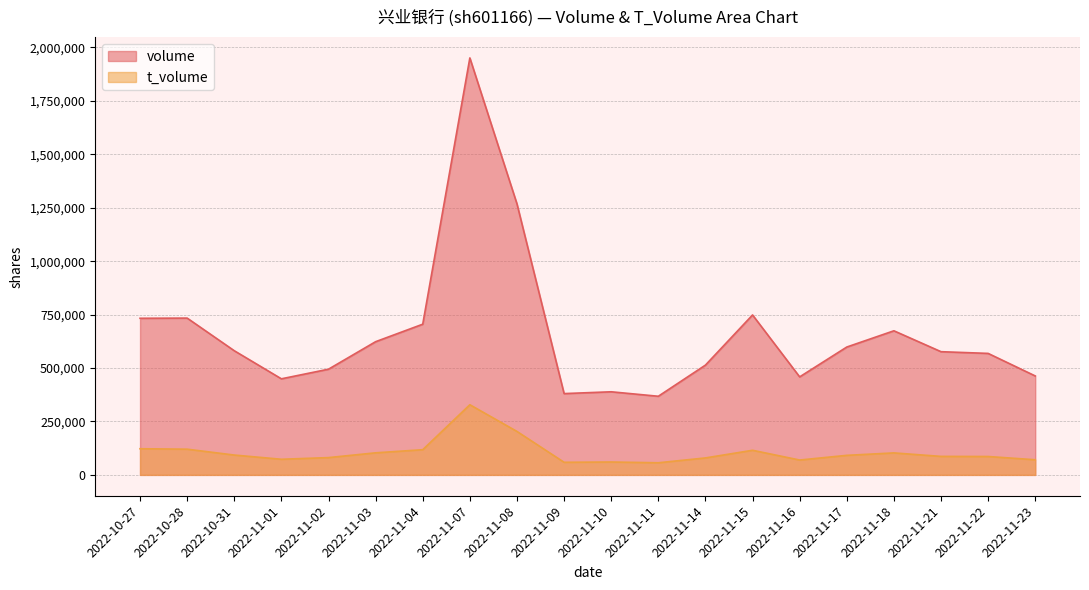

Reading left to right, list all the values displayed in this chart.

volume: 2022-10-27=732805	2022-10-28=733663	2022-10-31=580954	2022-11-01=449561	2022-11-02=494633	2022-11-03=623276	2022-11-04=705122	2022-11-07=1951001	2022-11-08=1268087	2022-11-09=380416	2022-11-10=388866	2022-11-11=367947	2022-11-14=513676	2022-11-15=748389	2022-11-16=458617	2022-11-17=598259	2022-11-18=674258	2022-11-21=576494	2022-11-22=568471	2022-11-23=462966
t_volume: 2022-10-27=122428	2022-10-28=120343	2022-10-31=92864	2022-11-01=73143	2022-11-02=80936	2022-11-03=103299	2022-11-04=117905	2022-11-07=328276	2022-11-08=203345	2022-11-09=58988	2022-11-10=60337	2022-11-11=56753	2022-11-14=79370	2022-11-15=115184	2022-11-16=69572	2022-11-17=91485	2022-11-18=102906	2022-11-21=86589	2022-11-22=86046	2022-11-23=70879